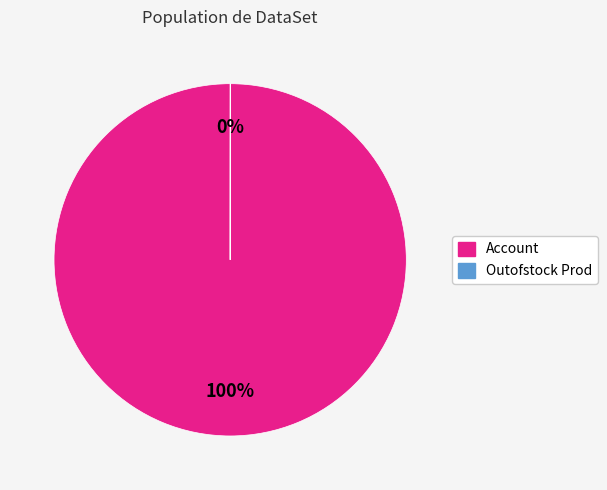

True or false: Account accounts for 86% of the total.

False